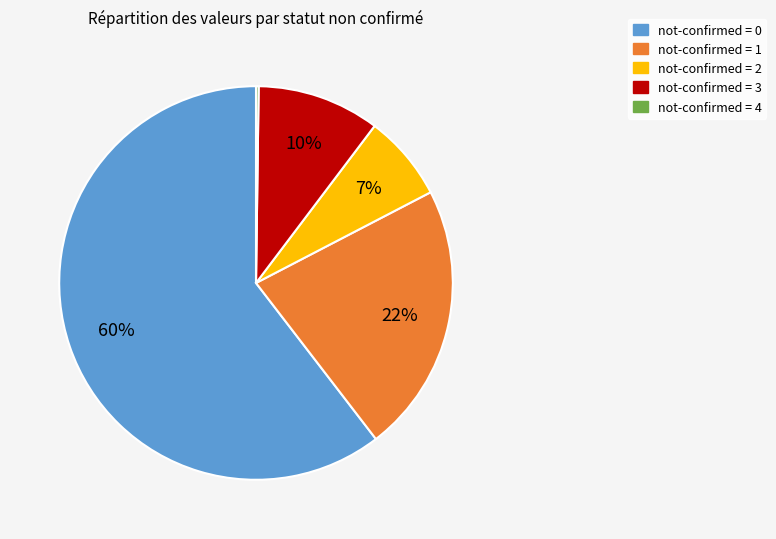

To the nearest percent, what is the average slice percentage?

20%